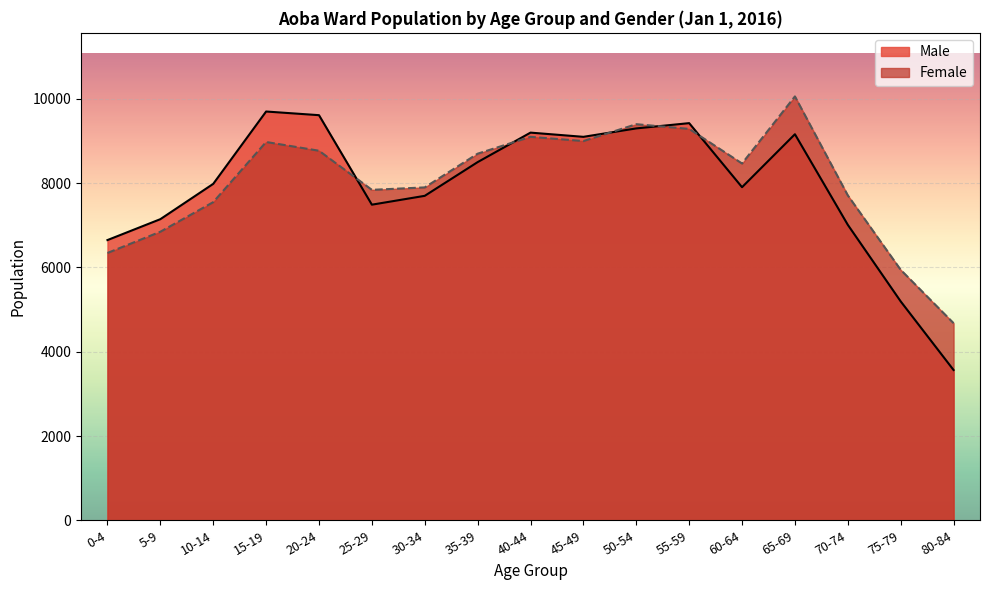

True or false: Male has more than 2 interior local peaks.

True